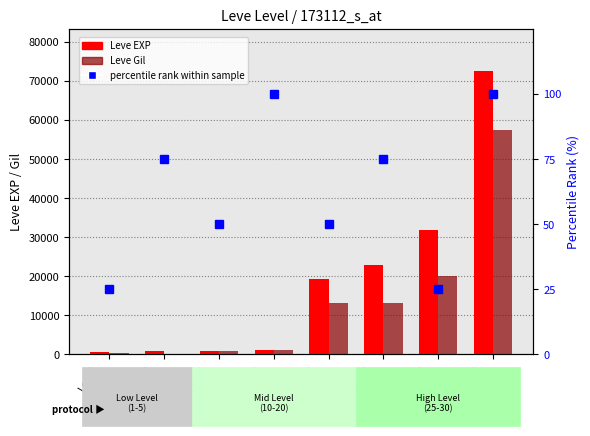

What is the lowest value of the Leve Gil series?

113